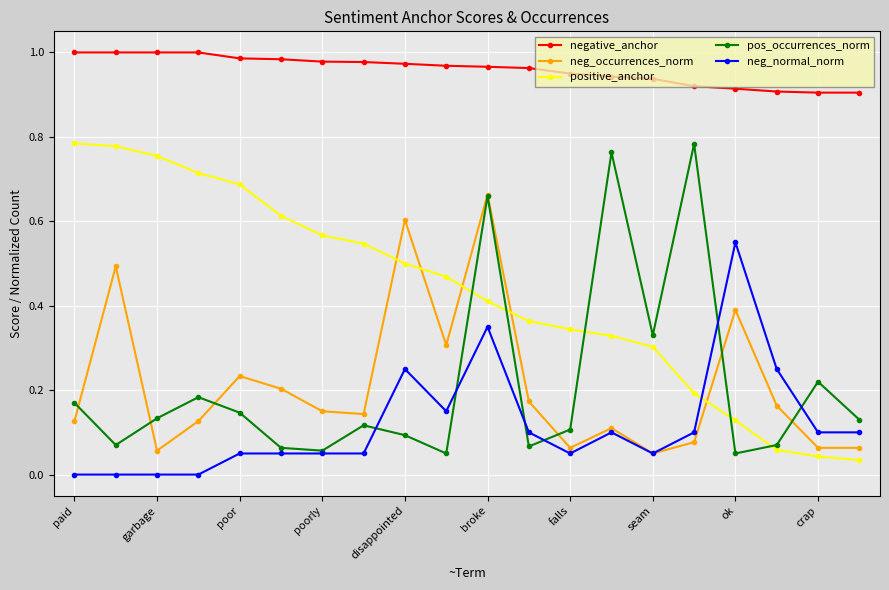

Which series has the largest total across all categories?

negative_anchor